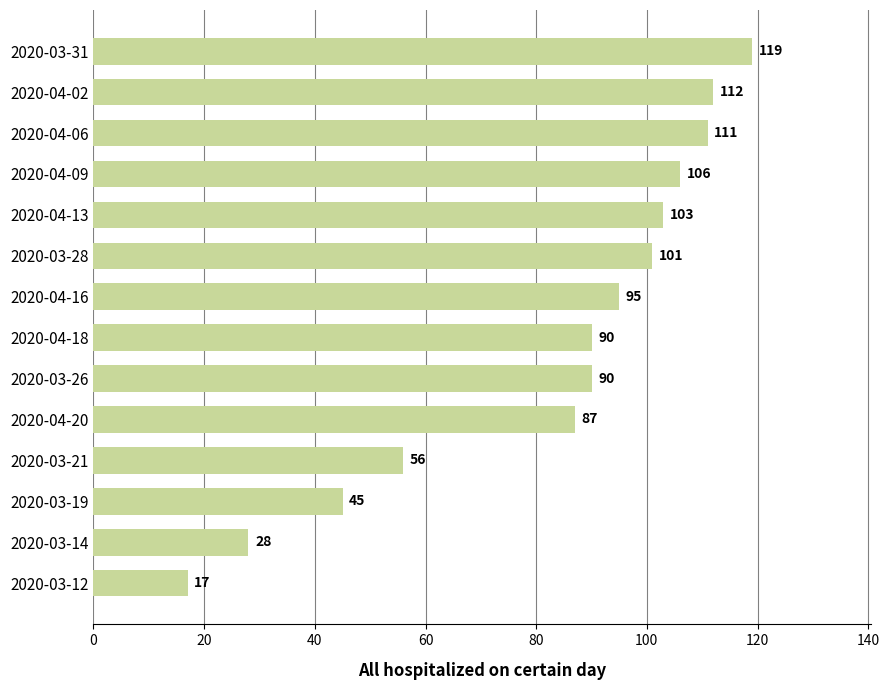

What is the difference between the maximum and minimum values?

102